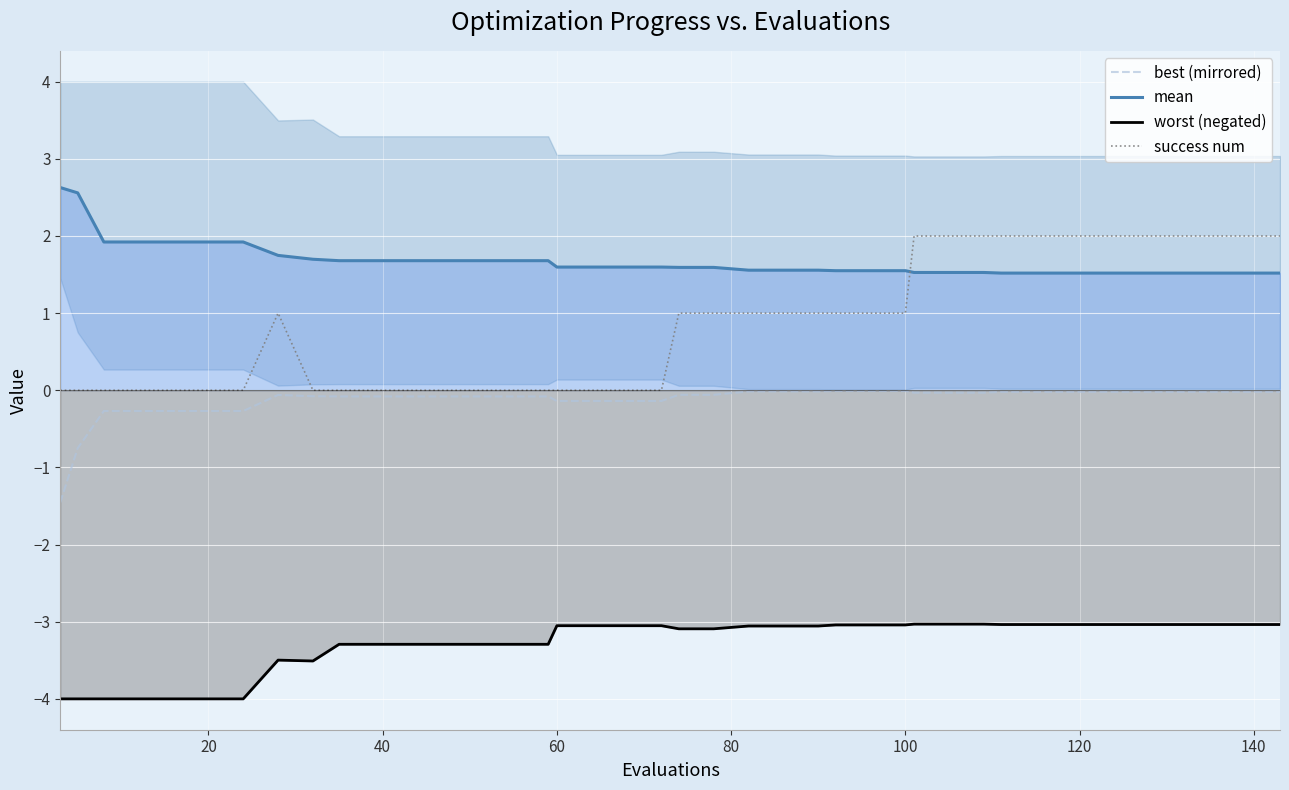

What is the lowest value of the mean series?

1.5